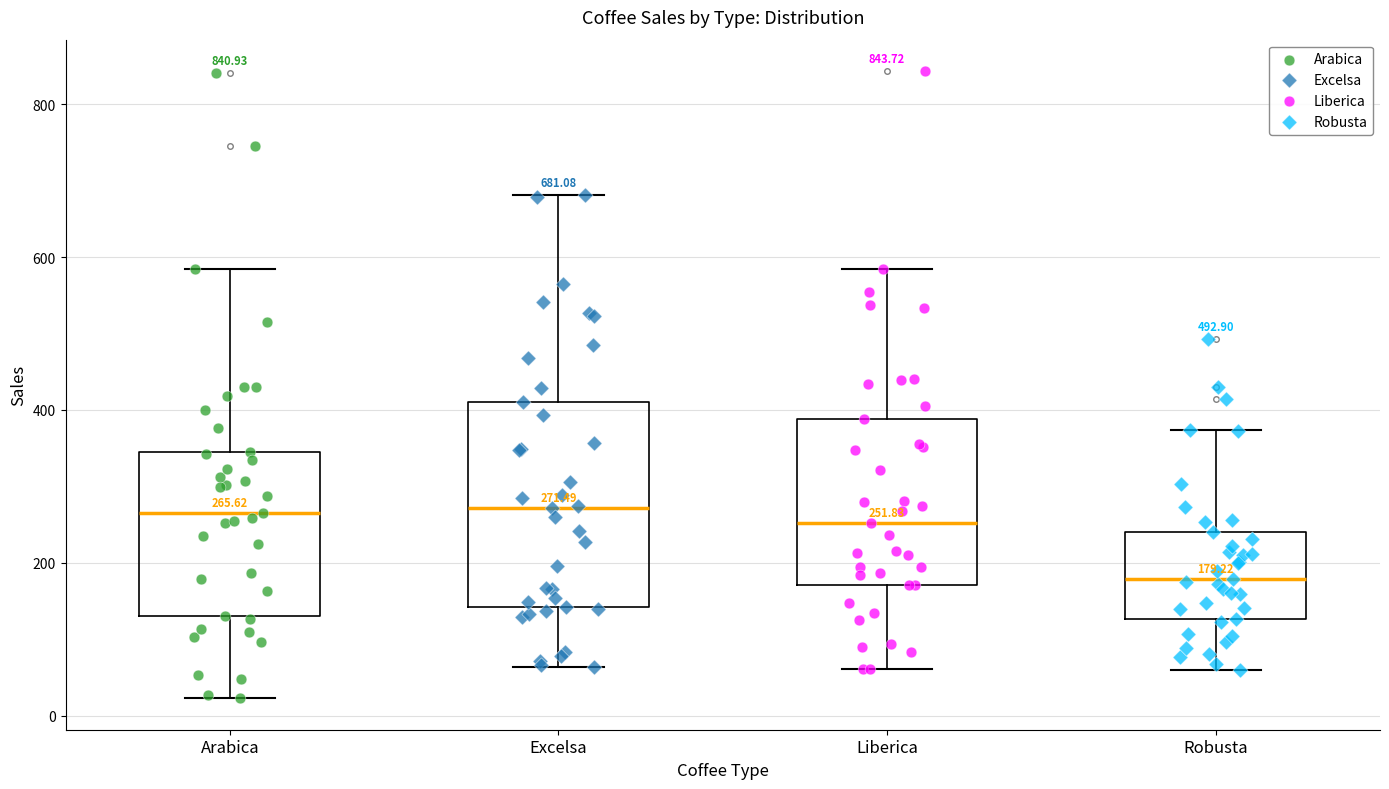

Comparing the boxes themselves (not the whiskers), which one is the tallest?

Excelsa